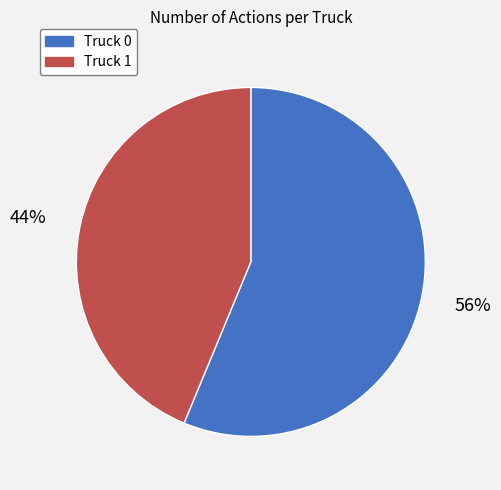

The Truck 1 slice represents 54% of the pie. True or false?

False